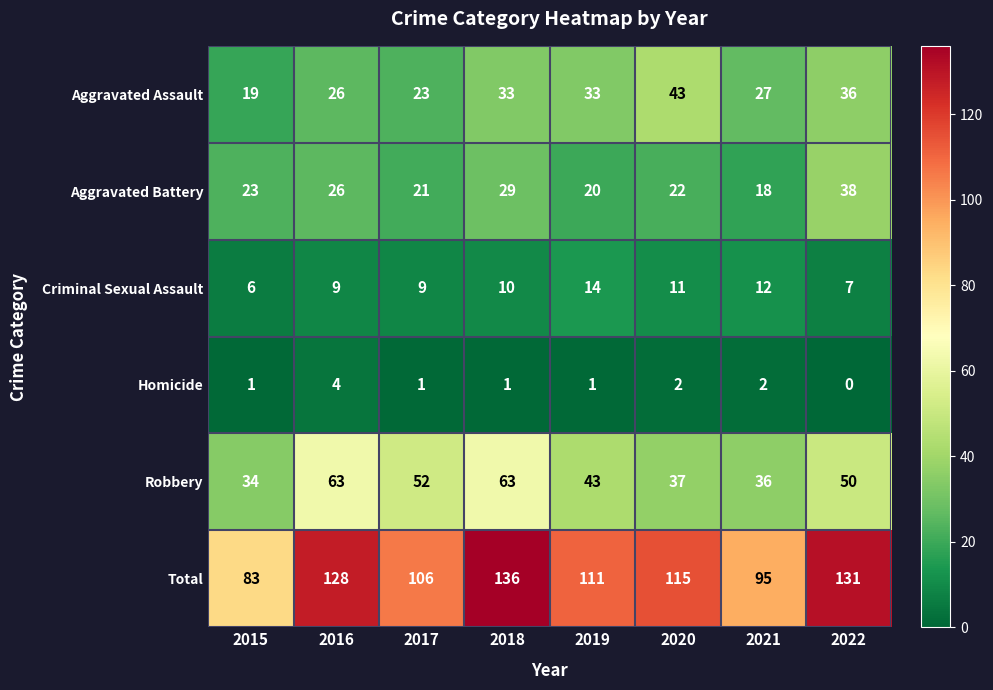

What is the spread (max minus min) of values at 2020?

113